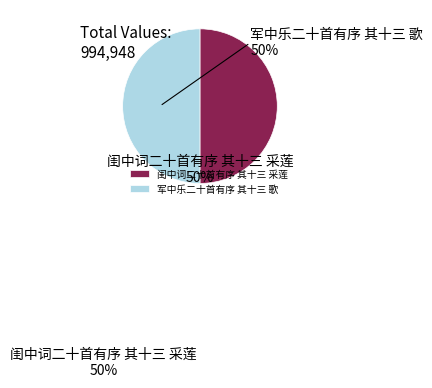

How many segments does this pie chart have?

2